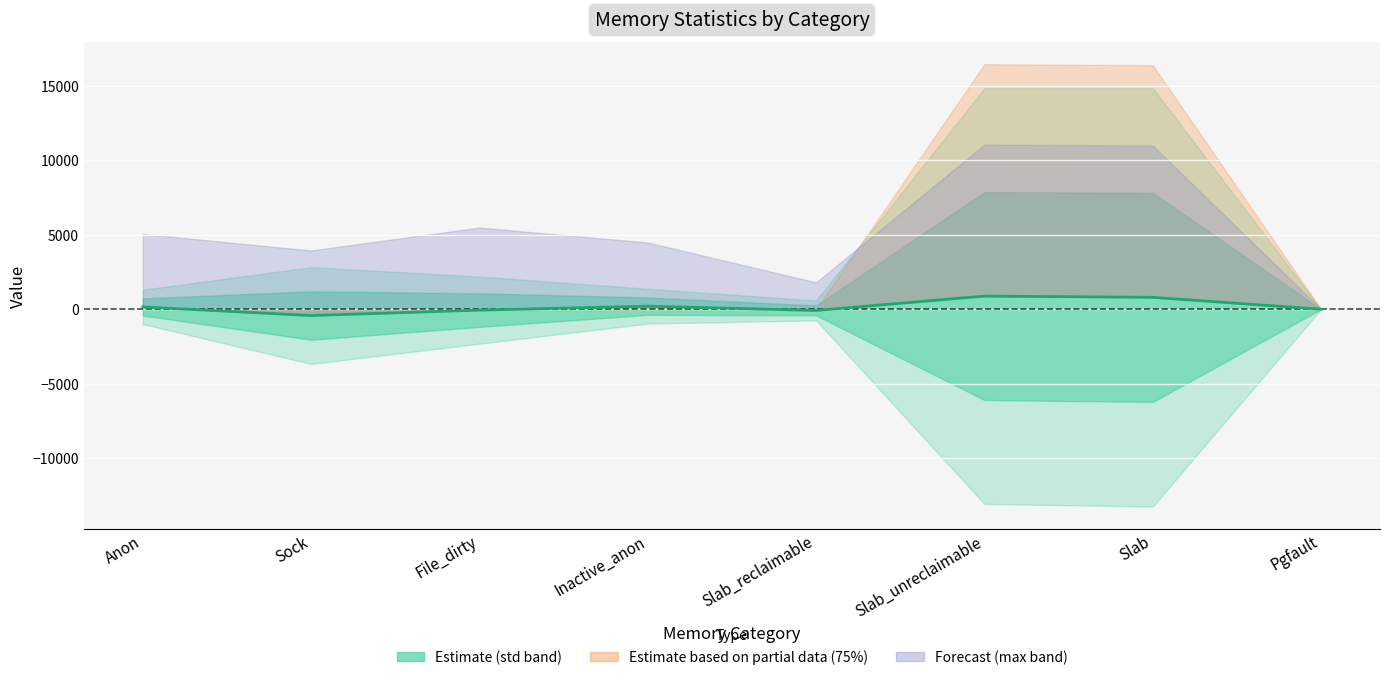

What is the sum of all values?

1459.8